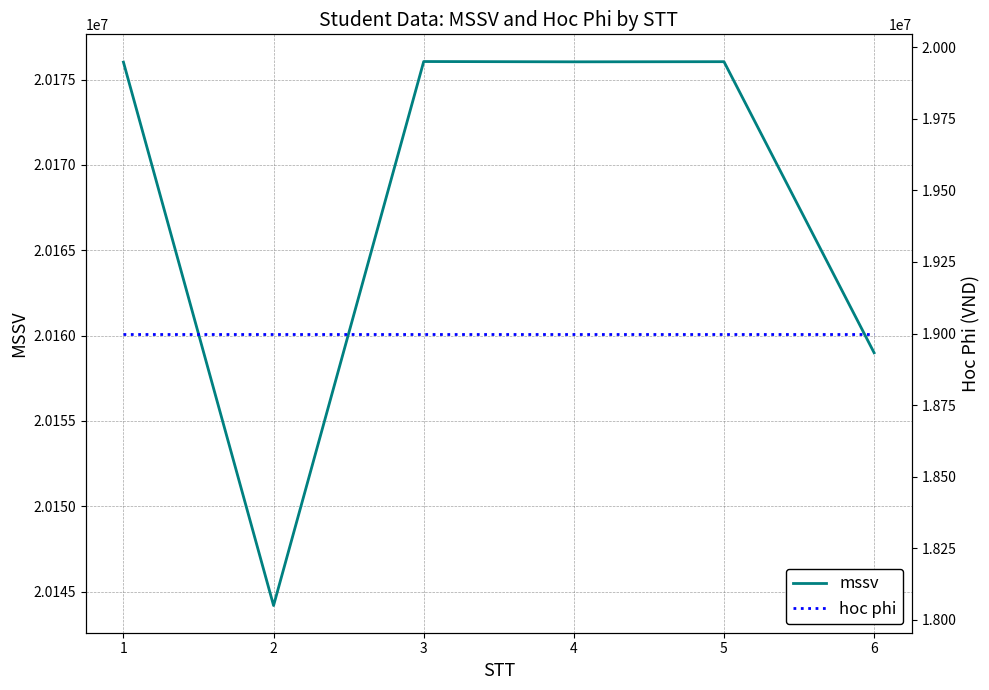

The hoc phi series shows 19000000 at 1. True or false?

True